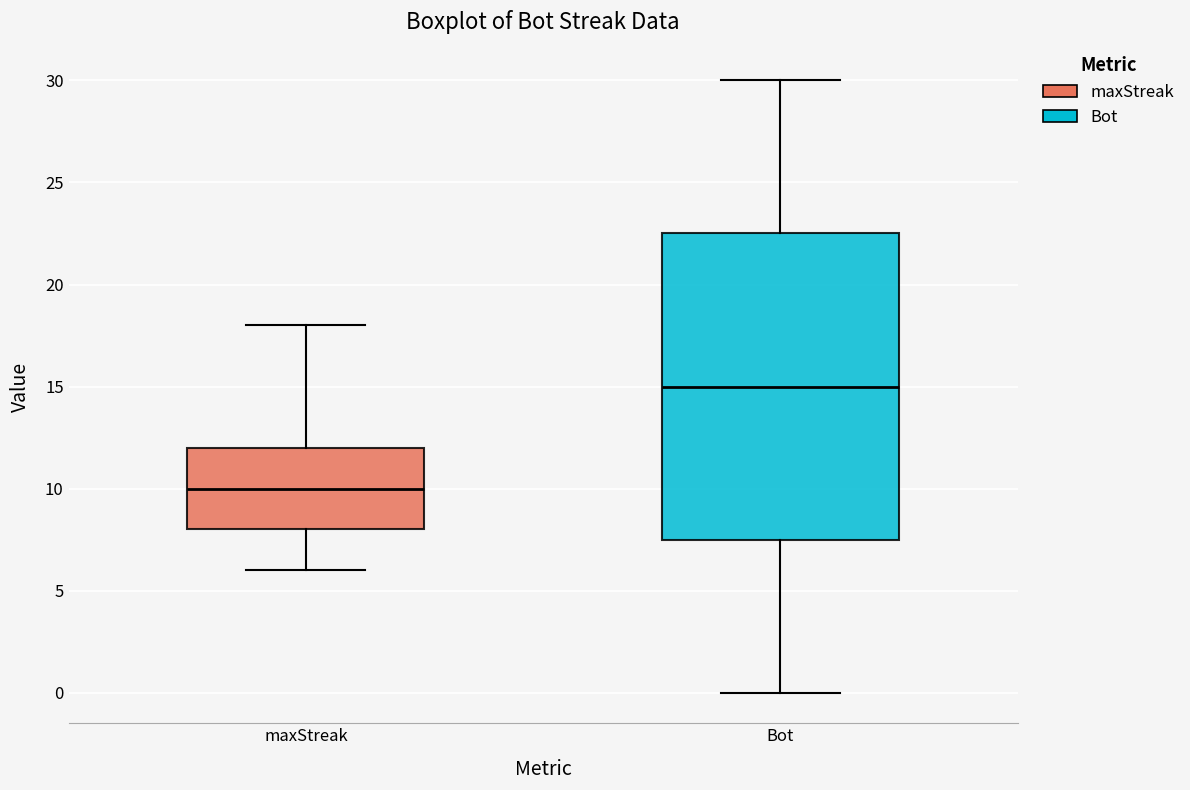

Reading left to right, read every box against the y-axis: the position of its median line, the range the box covers, and the ends of its whiskers. The values are not printed on the chart, so give them approximately, as read against the axis.

maxStreak: median 10.0, box 8.0 to 12.0, whiskers 6.0 to 18.0
Bot: median 15.0, box 7.5 to 22.5, whiskers 0.0 to 30.0